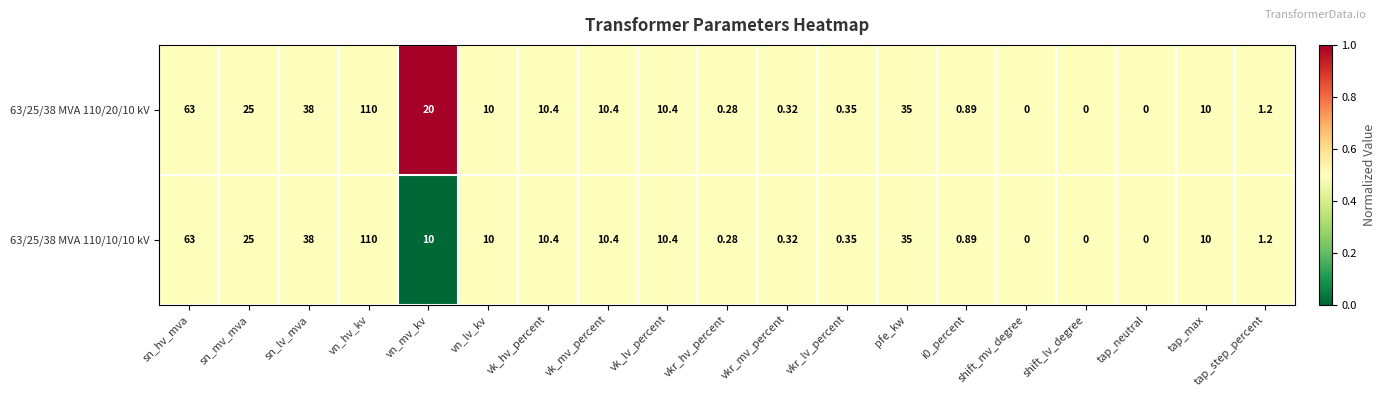

At which label does 63/25/38 MVA 110/20/10 kV reach its peak?

vn_hv_kv